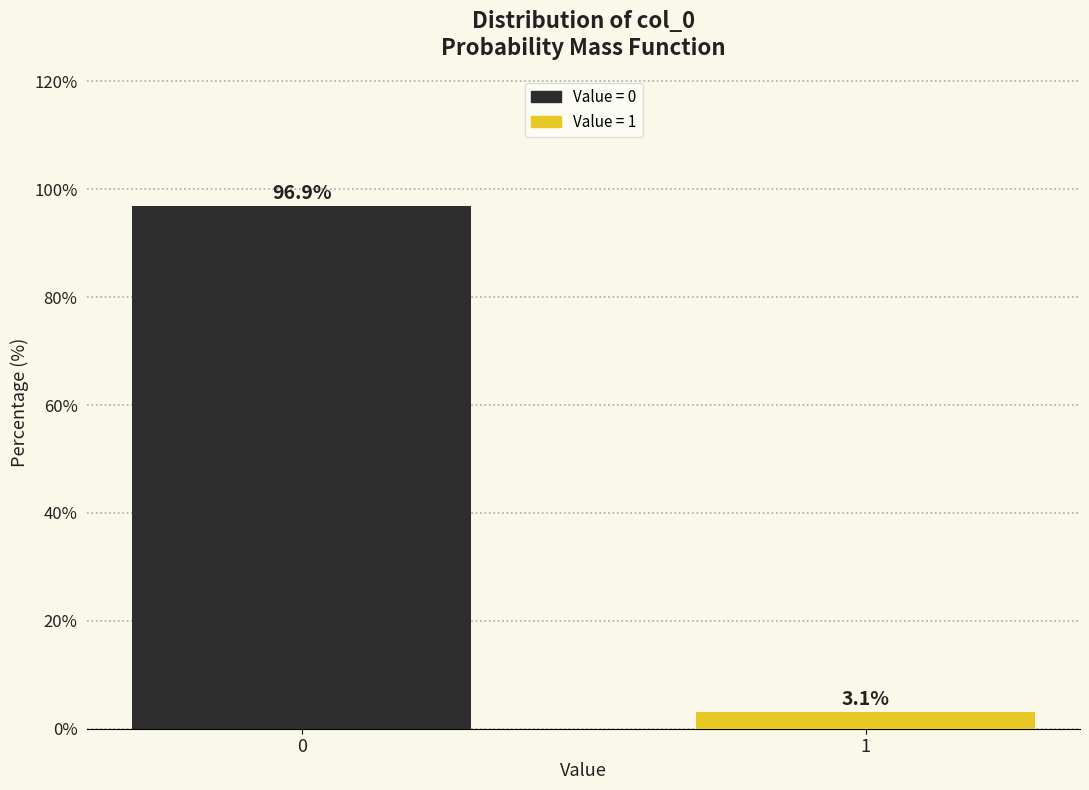

Reading left to right, extract all data points from this chart.

96.9	3.1